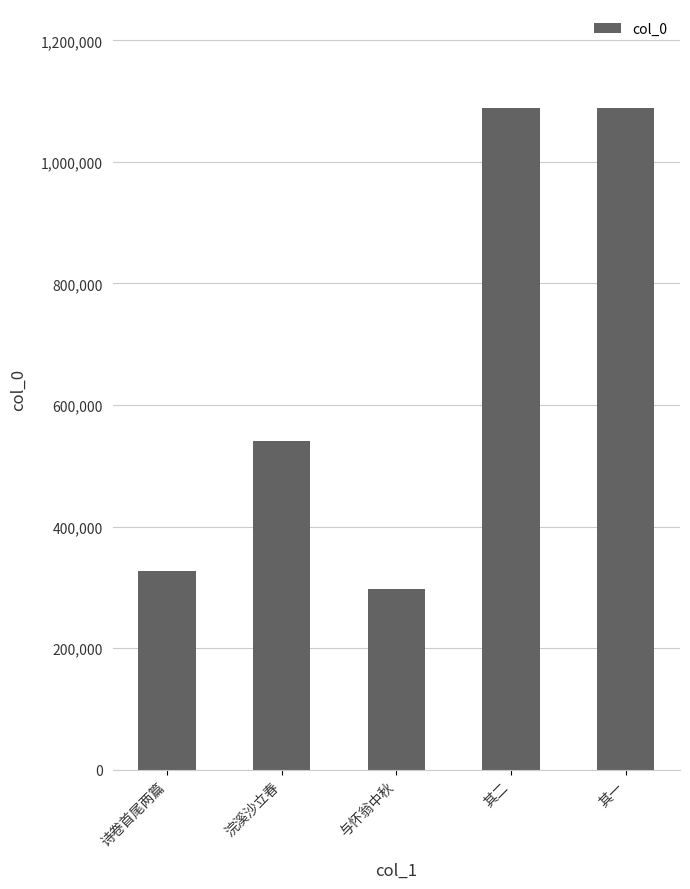

Is it true that the value at 浣溪沙立春 is 191179?

False